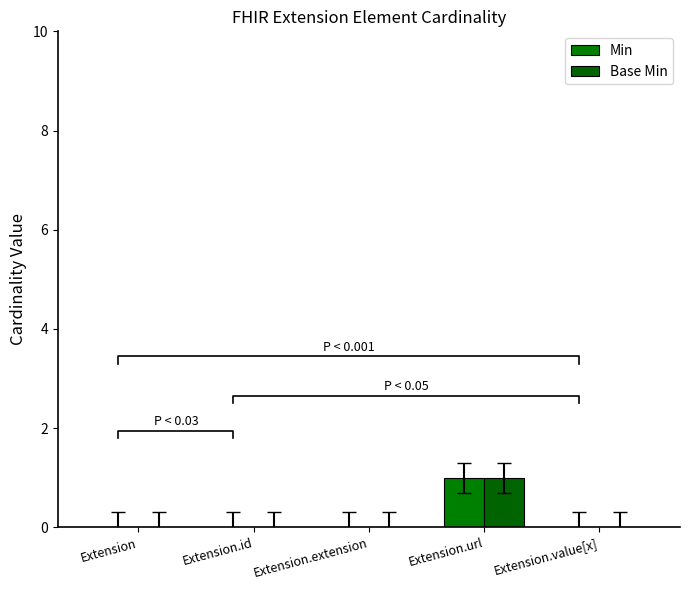

Count the Base Min values in the range 0 to 1.

5